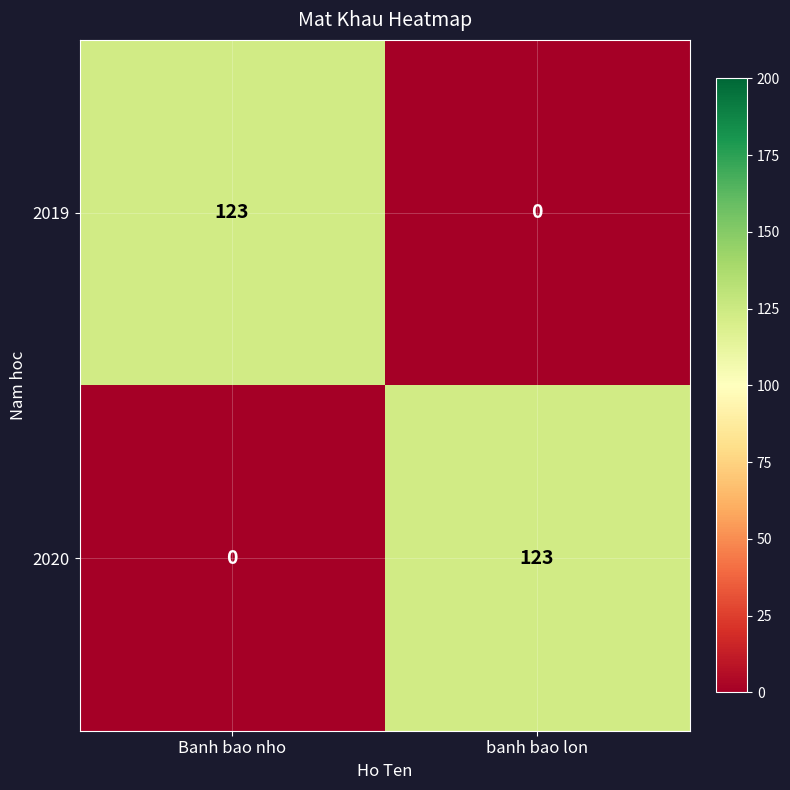

The 2020 series shows 0 at Banh bao nho. True or false?

True